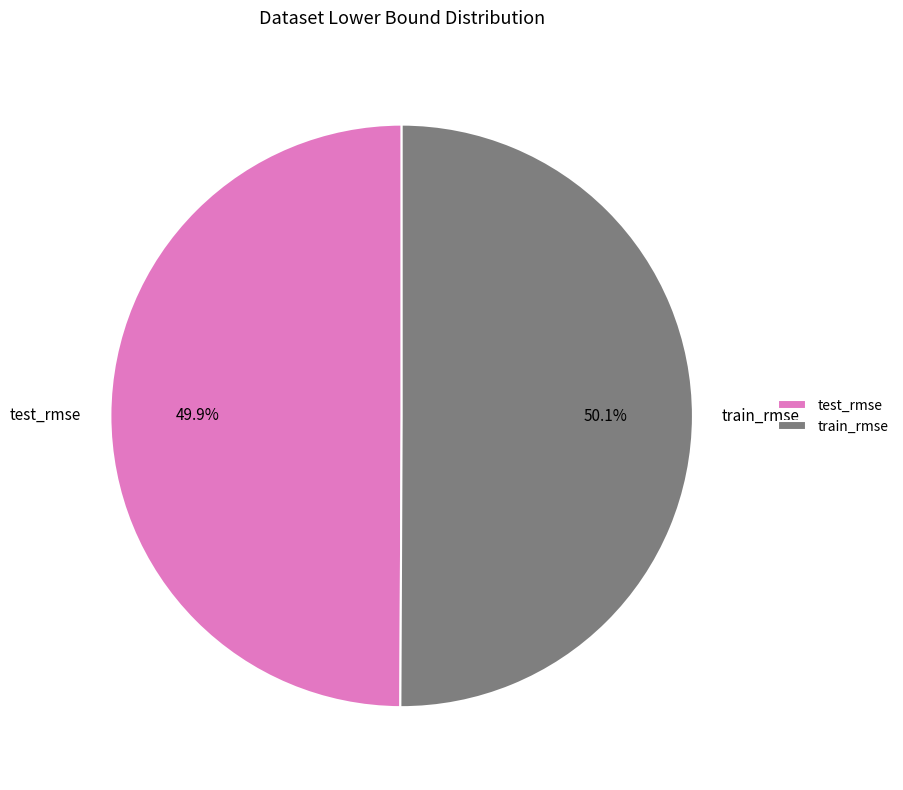

To the nearest percent, what portion does train_rmse represent?

50%